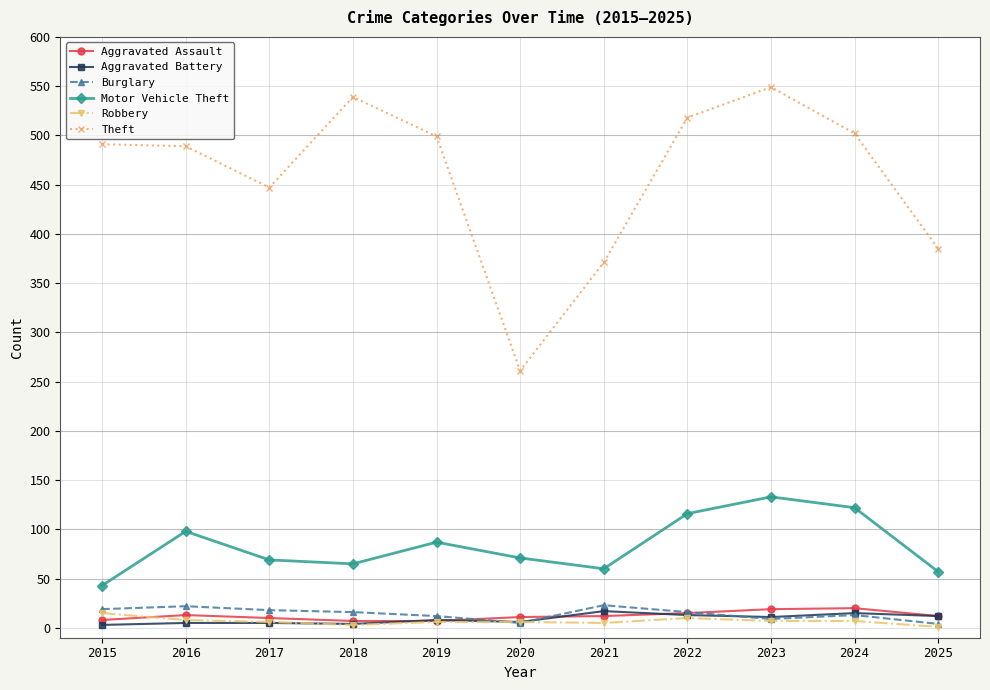

What are all the series names shown in the legend?

Aggravated Assault, Aggravated Battery, Burglary, Motor Vehicle Theft, Robbery, Theft